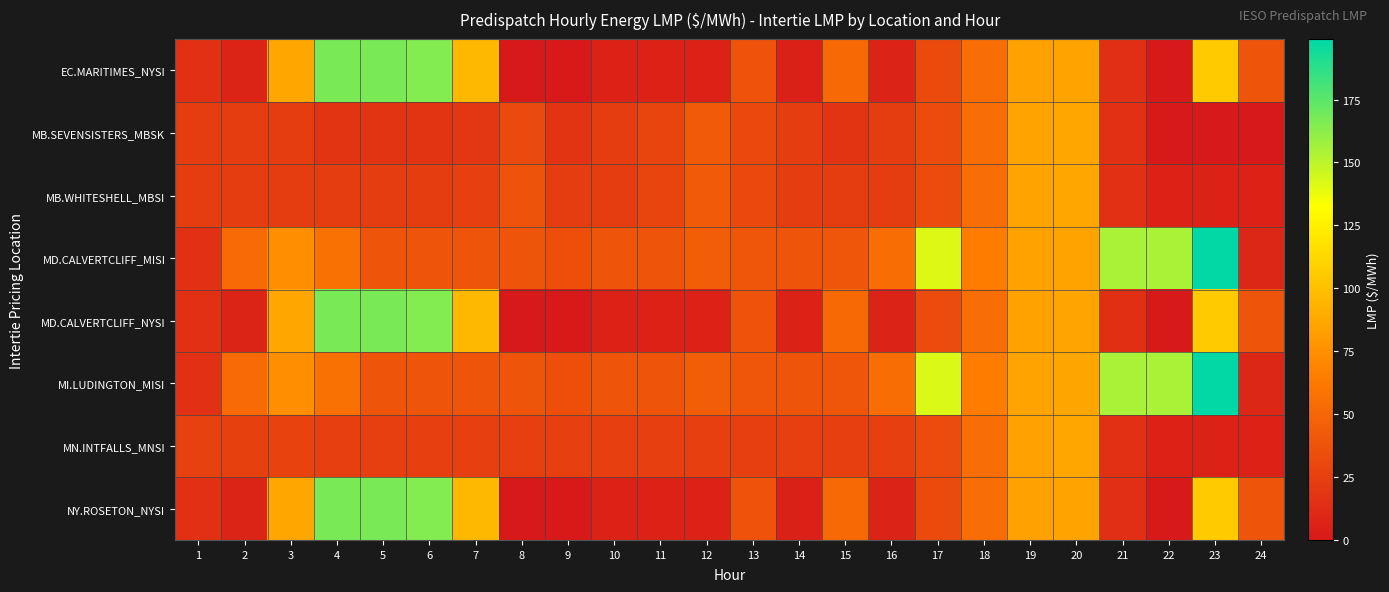

How many categories are shown in the chart?

24